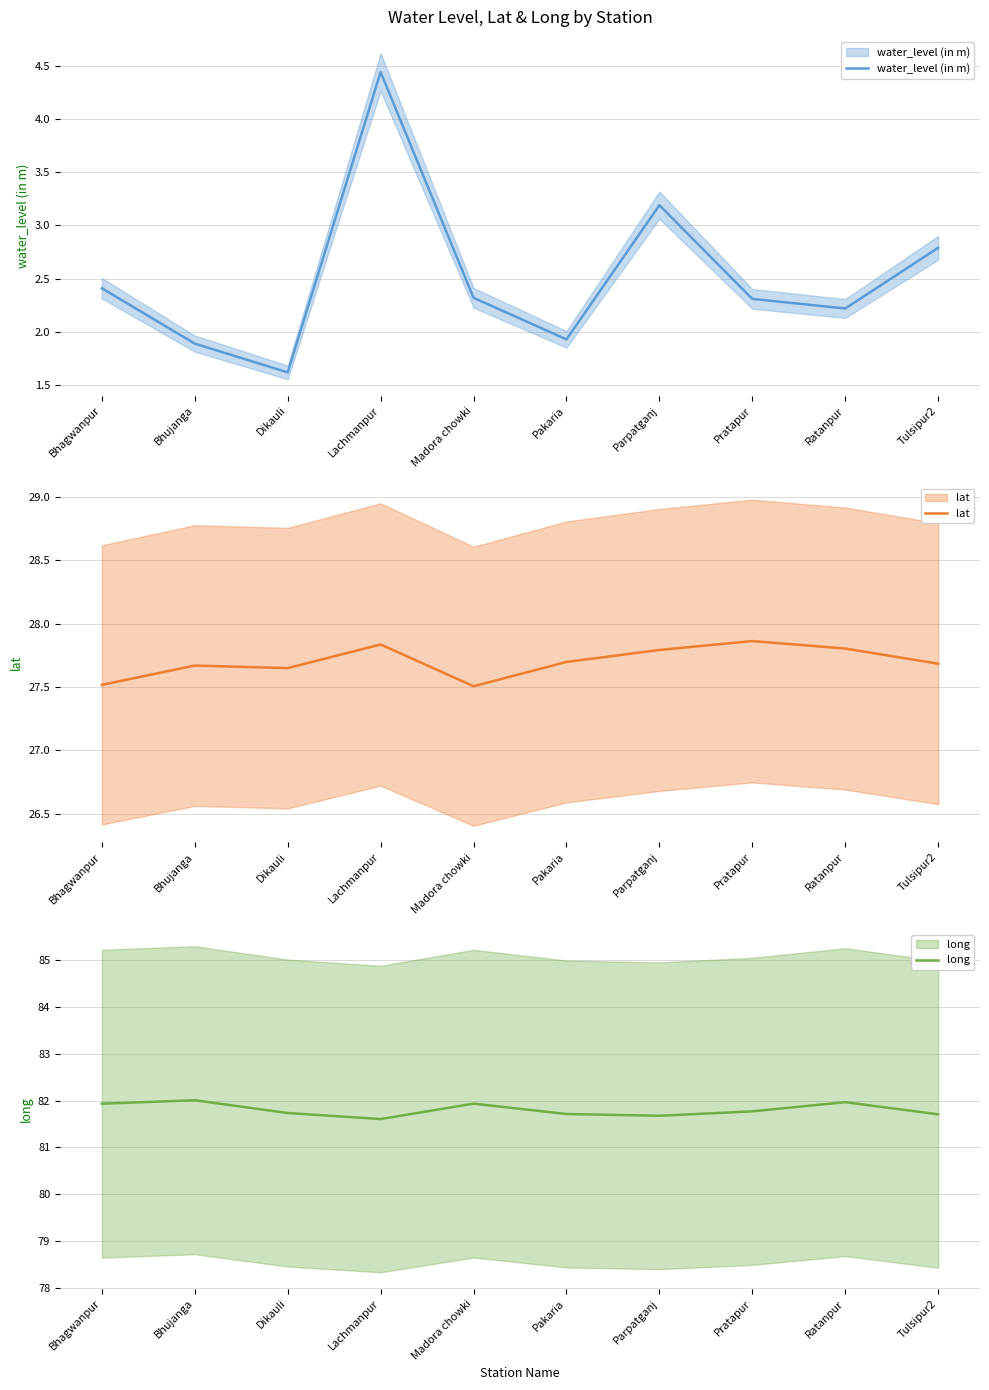

At how many categories does at least one series exceed 5?

10